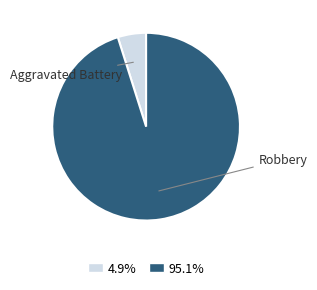

Is it true that Robbery is 72% of the pie?

False